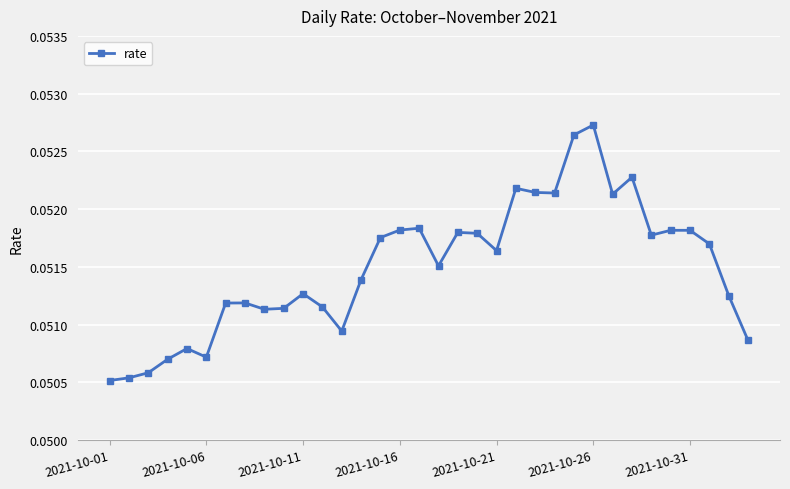

How many lines are shown in the chart?

1